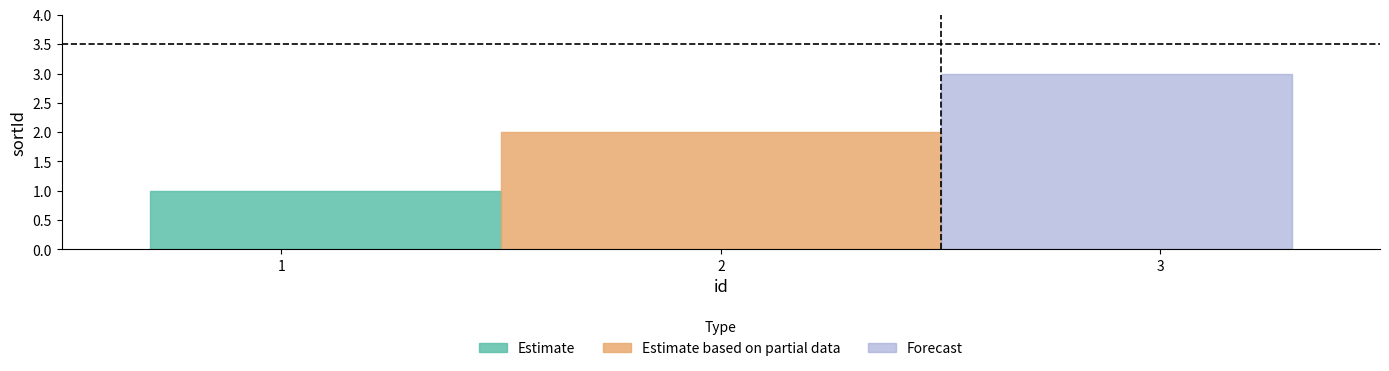

True or false: the data shows 3 at 2.

False